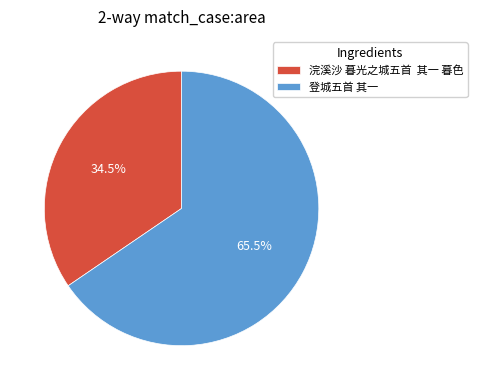

Which category accounts for the majority?

登城五首 其一